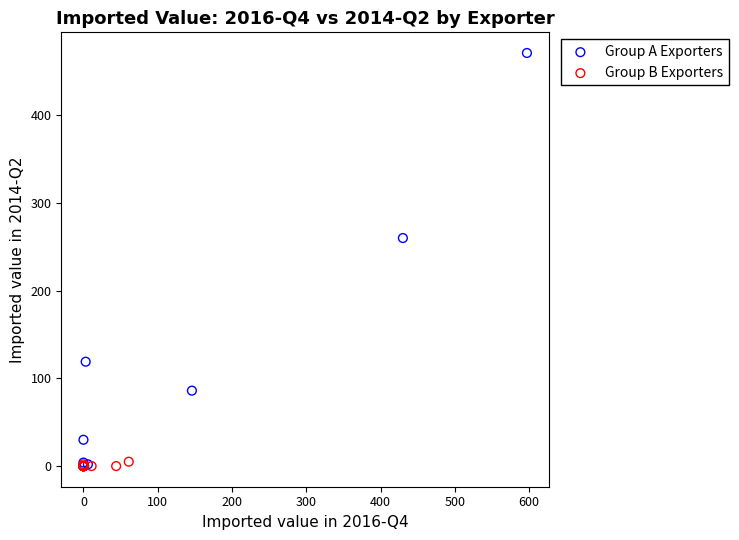

Which series reaches the maximum Y coordinate?

Group A Exporters